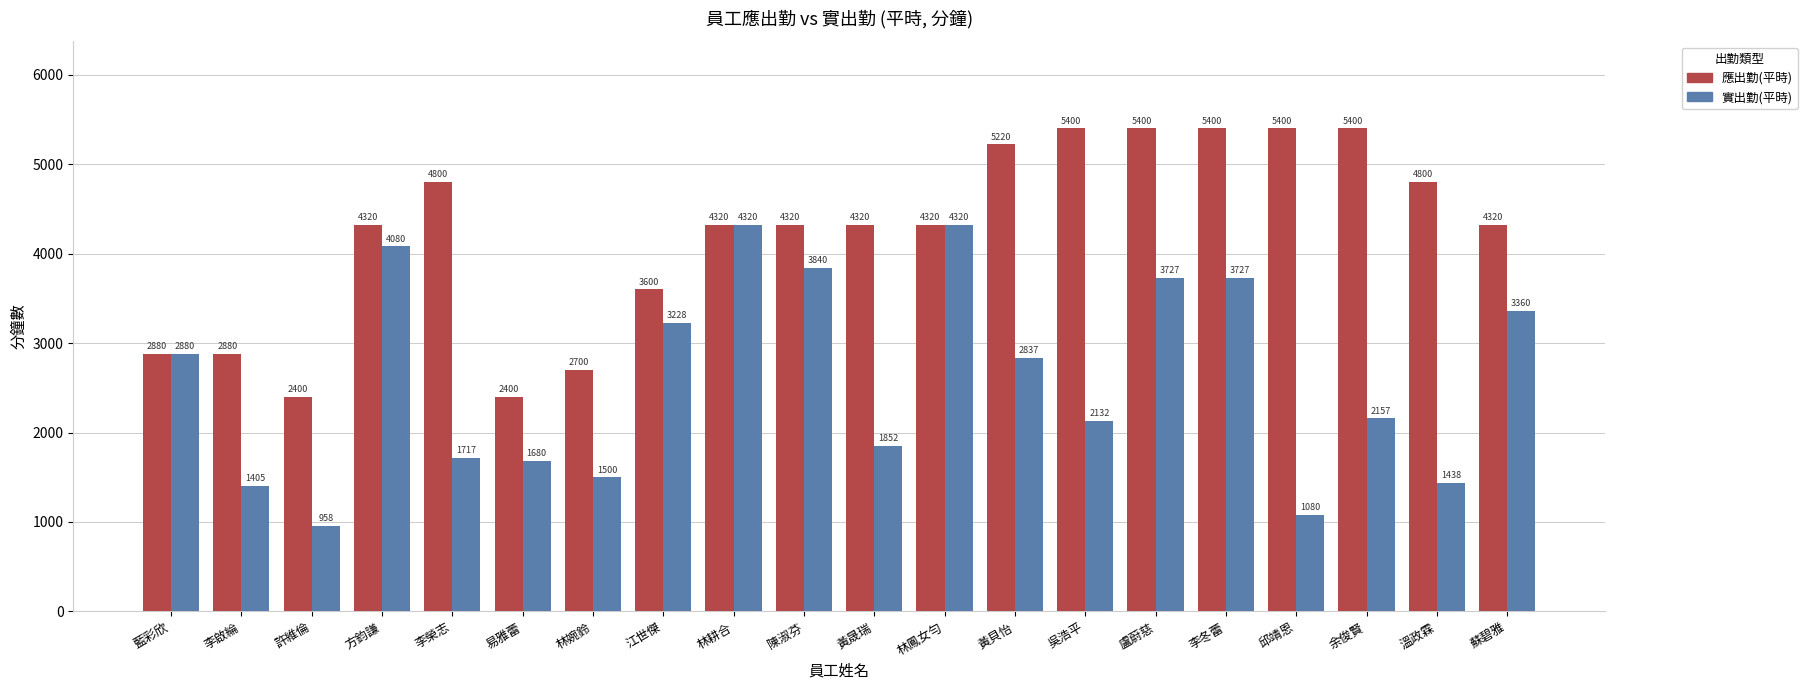

At how many categories does at least one series exceed 1963?

20